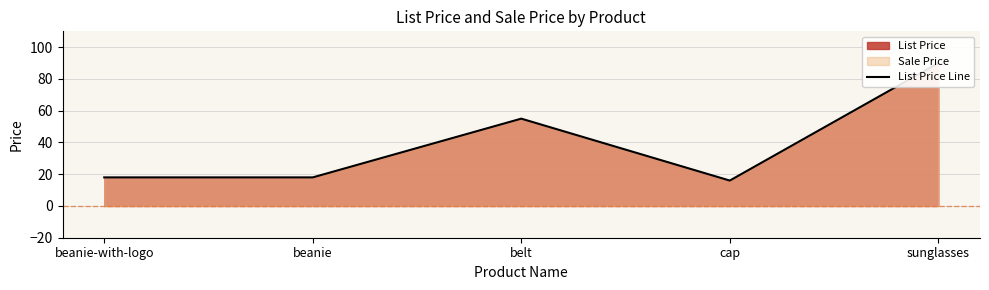

How many points are higher than both their immediate neighbors (excluding endpoints)?

1